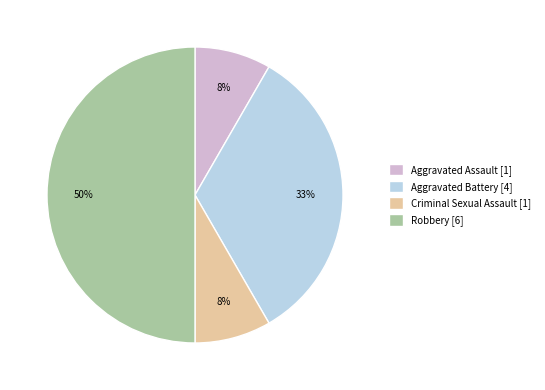

Between Aggravated Assault [1] and Robbery [6], which is larger?

Robbery [6]